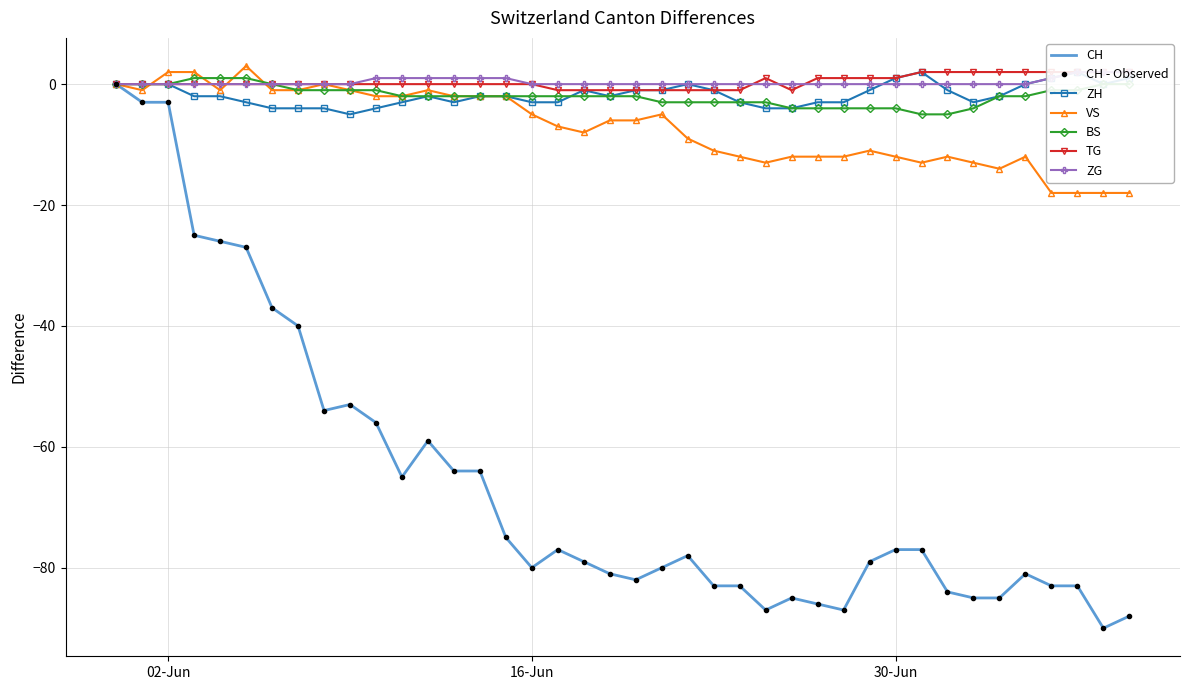

True or false: ZG and CH intersect in this chart.

False